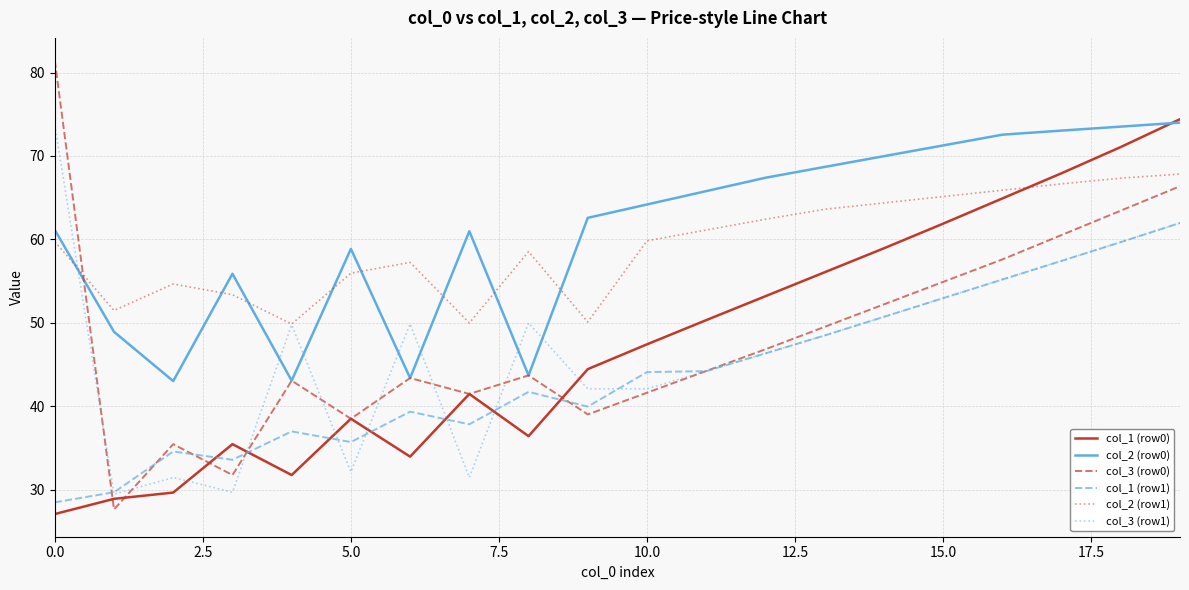

How many values in the col_3 (row1) series exceed 49?

10